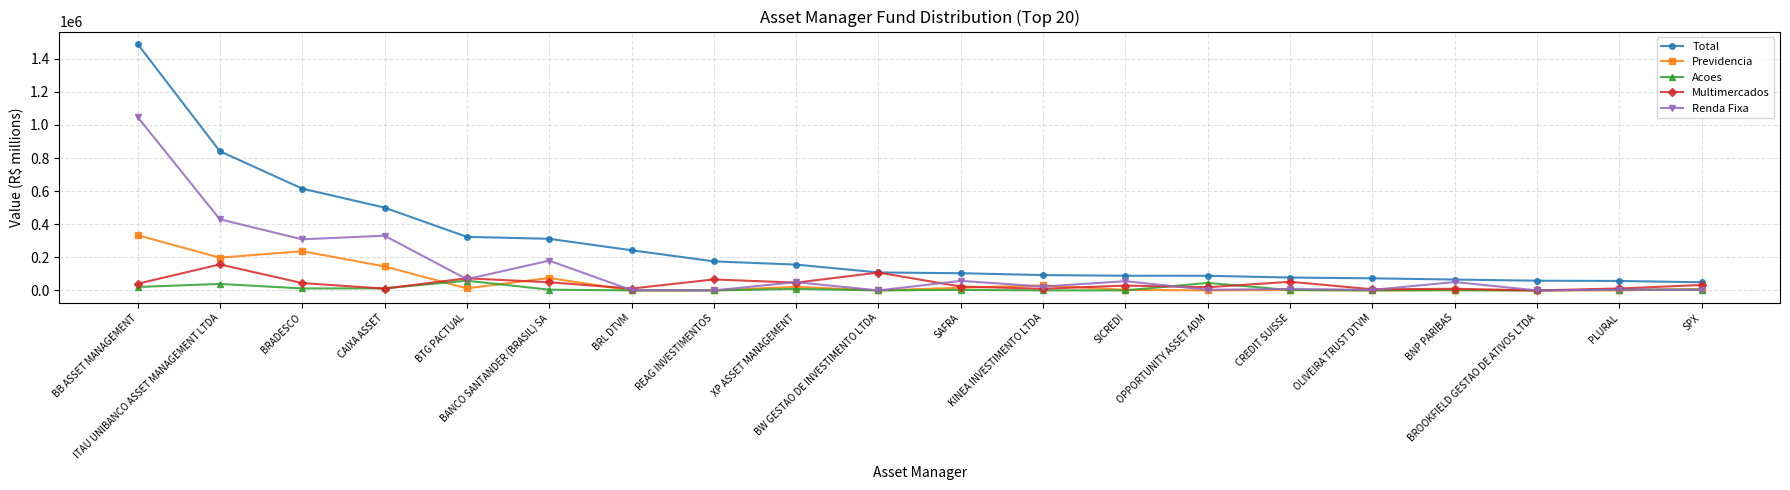

True or false: Acoes and Total cross at least once.

False